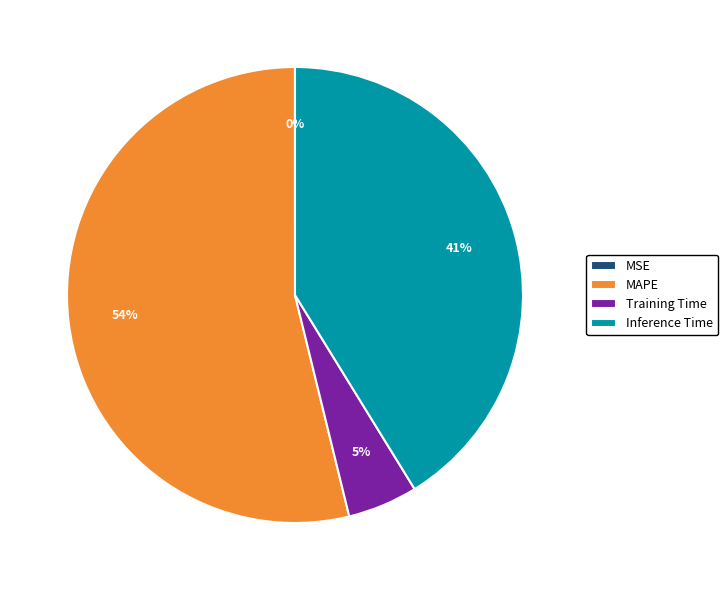

Which category has the biggest portion of the pie?

MAPE